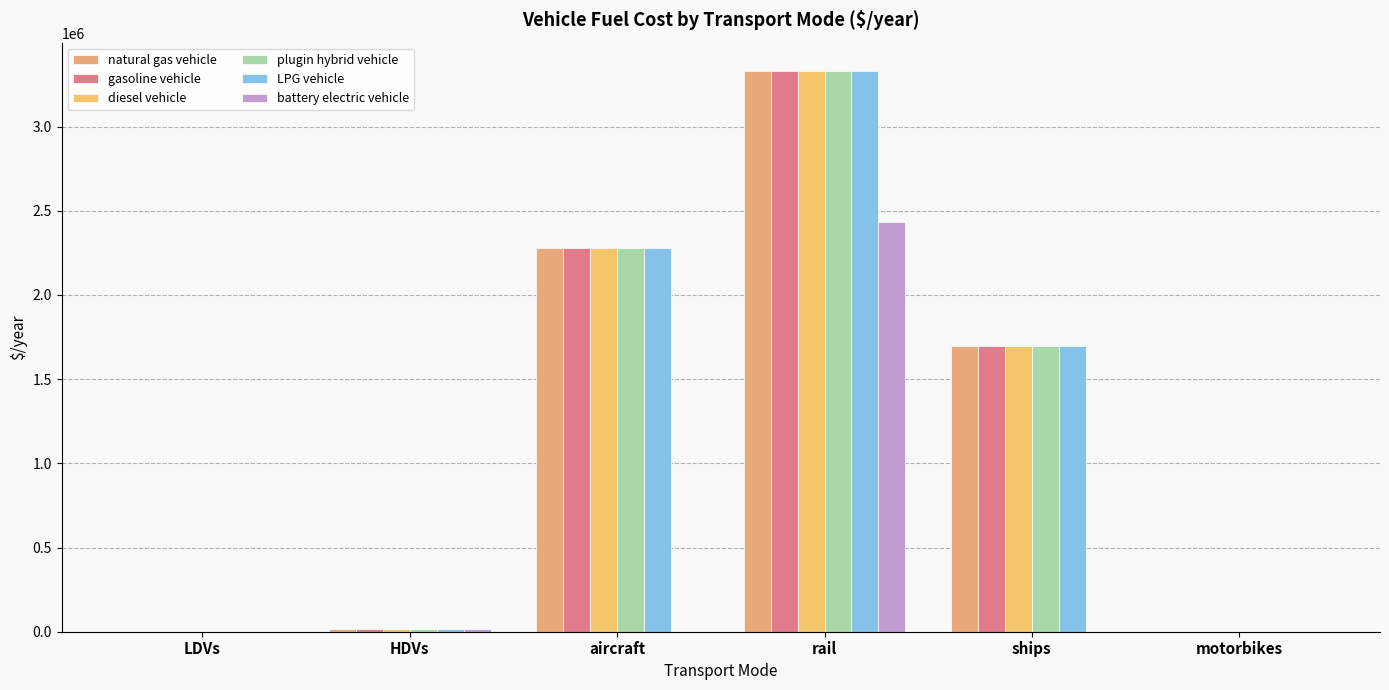

Are the bars horizontal?

No